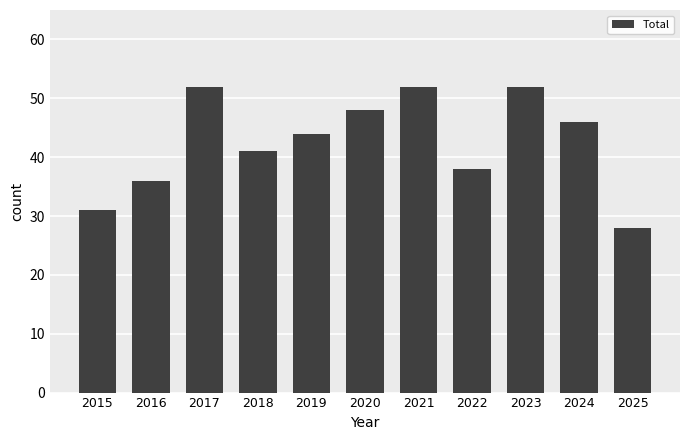

What is the change in value from 2020 to 2025?

-20